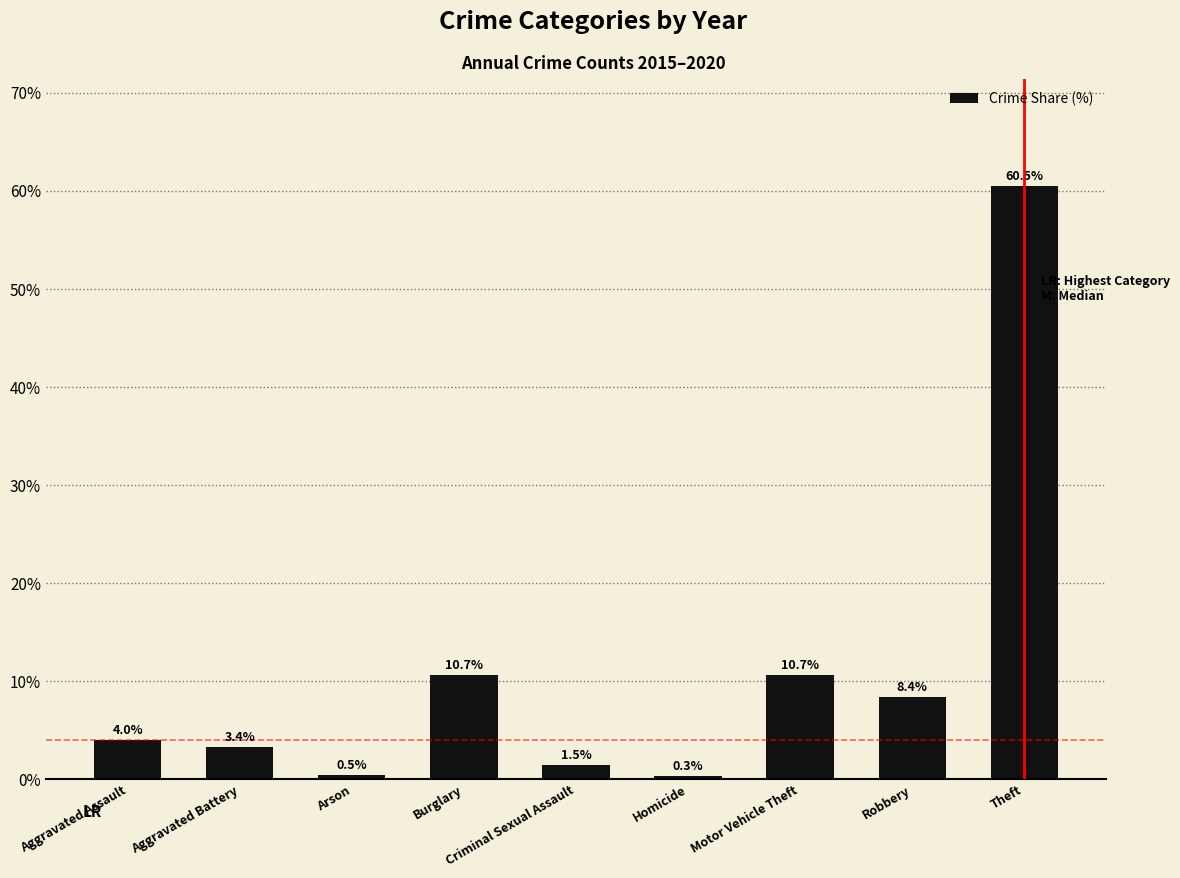

What is the label of the 5th bar from the left?

Criminal Sexual Assault